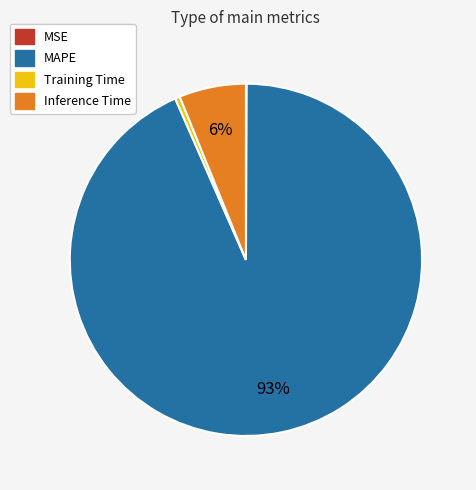

Which slice is the largest?

MAPE